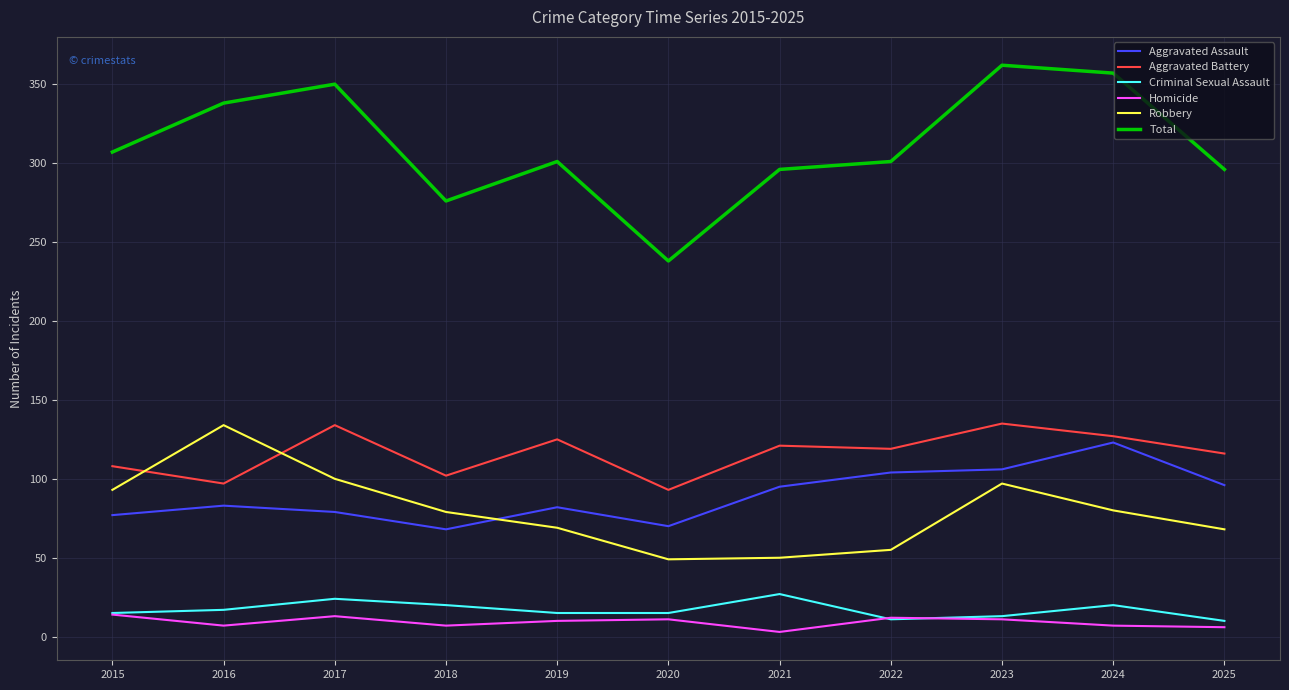

The value of Total at 2021 is 392. True or false?

False